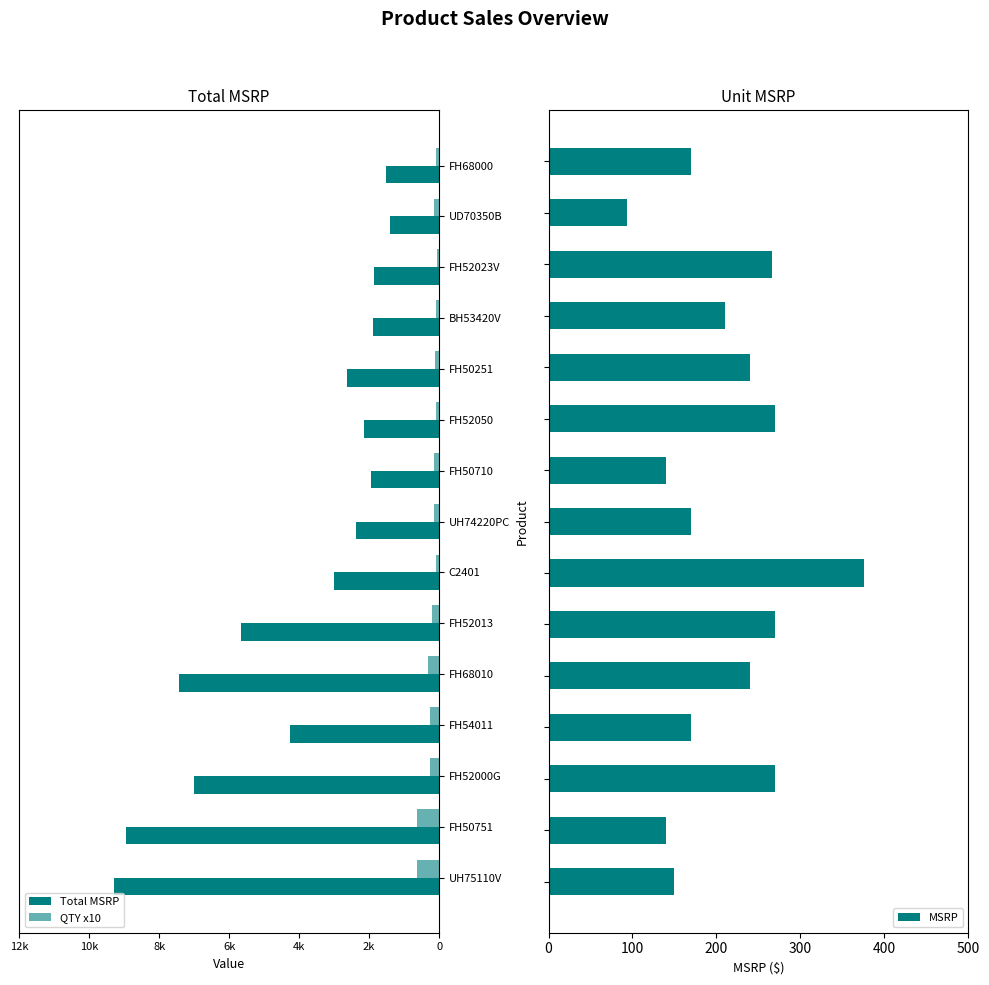

How many groups of bars are there?

15